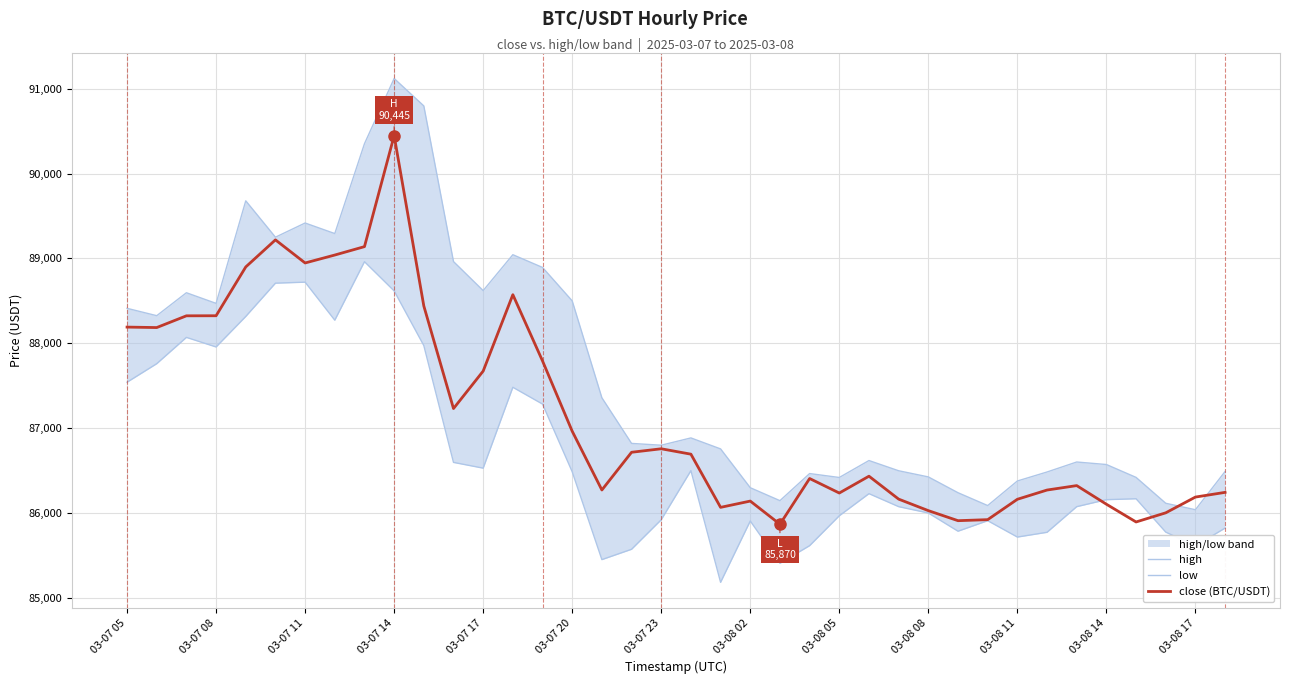

The value of close (BTC/USDT) at 14 is 87792.8. True or false?

True